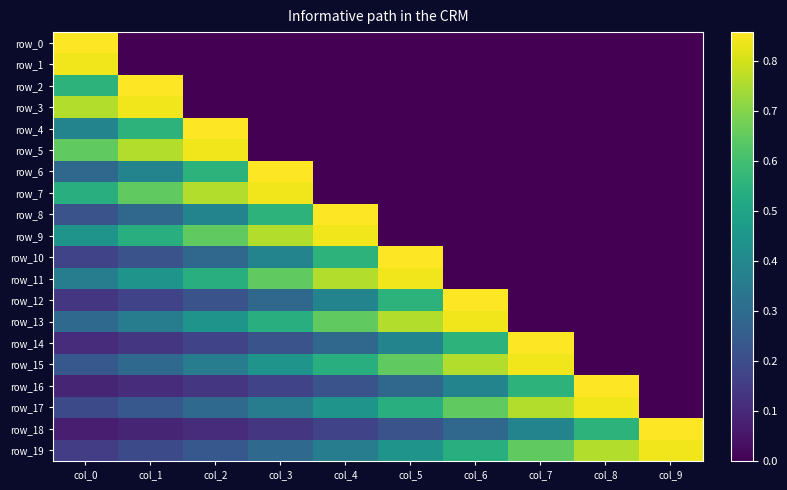

Reading left to right, what are all the values shown in this chart?

row_0: 0.9	0.0	0.0	0.0	0.0	0.0	0.0	0.0	0.0	0.0
row_1: 0.8	0.0	0.0	0.0	0.0	0.0	0.0	0.0	0.0	0.0
row_2: 0.6	0.9	0.0	0.0	0.0	0.0	0.0	0.0	0.0	0.0
row_3: 0.8	0.8	0.0	0.0	0.0	0.0	0.0	0.0	0.0	0.0
row_4: 0.4	0.6	0.9	0.0	0.0	0.0	0.0	0.0	0.0	0.0
row_5: 0.6	0.8	0.8	0.0	0.0	0.0	0.0	0.0	0.0	0.0
row_6: 0.3	0.4	0.6	0.9	0.0	0.0	0.0	0.0	0.0	0.0
row_7: 0.5	0.6	0.8	0.8	0.0	0.0	0.0	0.0	0.0	0.0
row_8: 0.2	0.3	0.4	0.6	0.9	0.0	0.0	0.0	0.0	0.0
row_9: 0.4	0.5	0.6	0.8	0.8	0.0	0.0	0.0	0.0	0.0
row_10: 0.2	0.2	0.3	0.4	0.6	0.9	0.0	0.0	0.0	0.0
row_11: 0.4	0.4	0.5	0.6	0.8	0.8	0.0	0.0	0.0	0.0
row_12: 0.1	0.2	0.2	0.3	0.4	0.6	0.9	0.0	0.0	0.0
row_13: 0.3	0.4	0.4	0.5	0.6	0.8	0.8	0.0	0.0	0.0
row_14: 0.1	0.1	0.2	0.2	0.3	0.4	0.6	0.9	0.0	0.0
row_15: 0.2	0.3	0.4	0.4	0.5	0.6	0.8	0.8	0.0	0.0
row_16: 0.1	0.1	0.1	0.2	0.2	0.3	0.4	0.6	0.9	0.0
row_17: 0.2	0.2	0.3	0.4	0.4	0.5	0.6	0.8	0.8	0.0
row_18: 0.1	0.1	0.1	0.1	0.2	0.2	0.3	0.4	0.6	0.9
row_19: 0.2	0.2	0.2	0.3	0.4	0.4	0.5	0.6	0.8	0.8